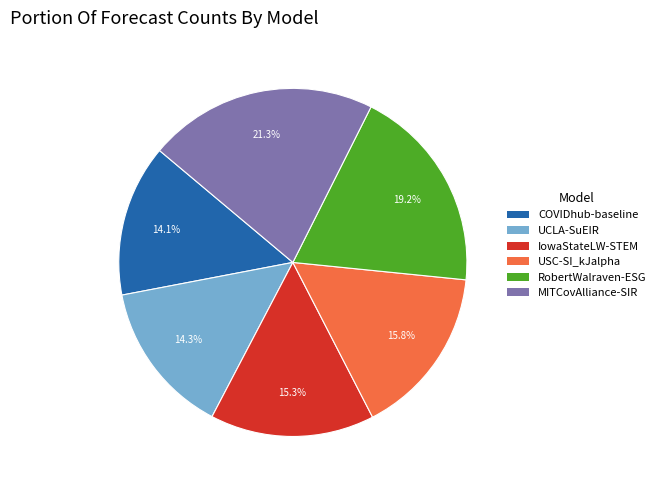

Which slice is the largest?

MITCovAlliance-SIR